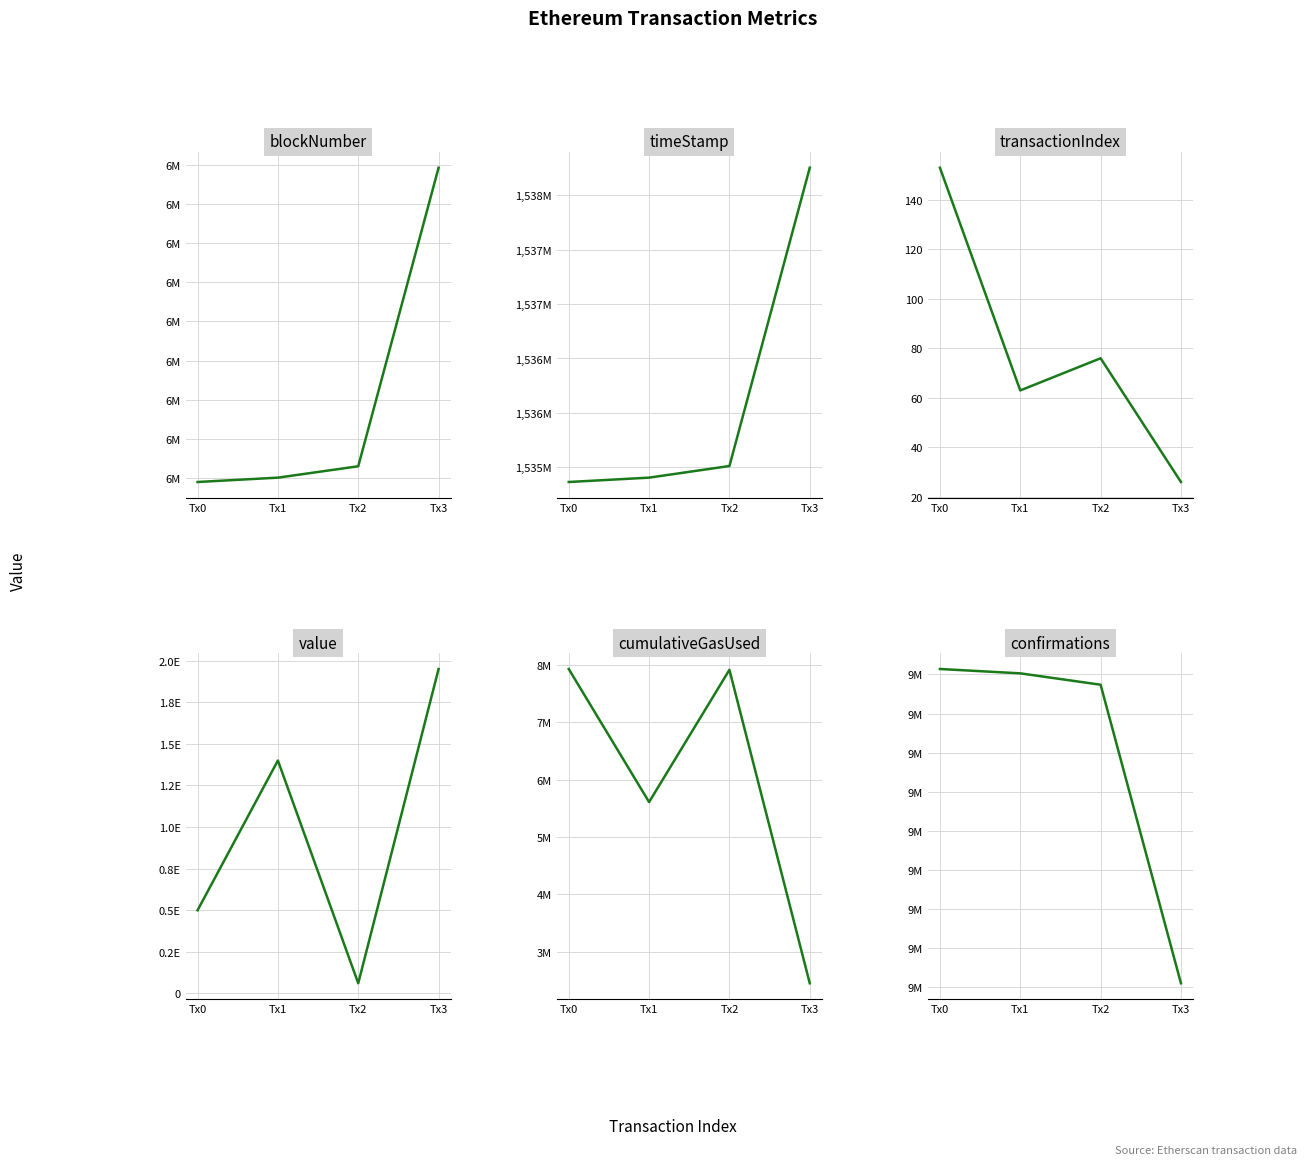

How many lines are shown in the chart?

6